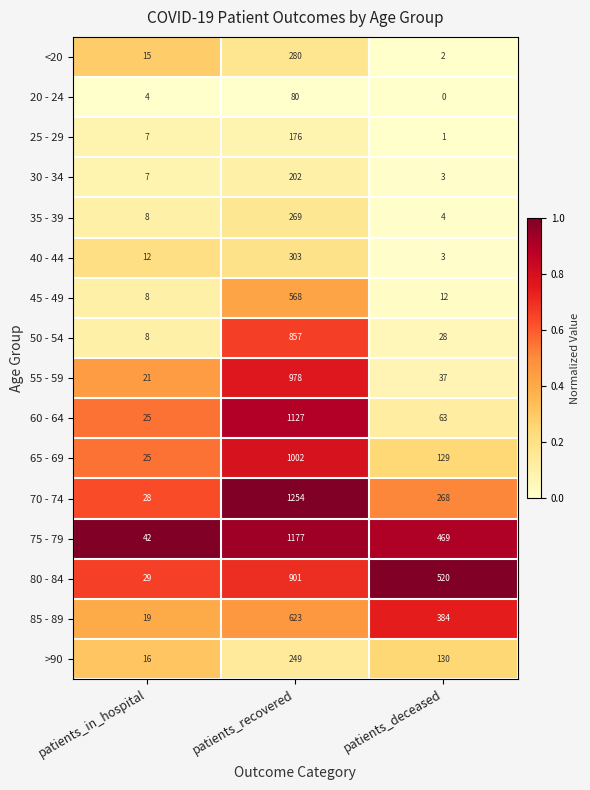

Which category has the highest value across all series?

patients_recovered